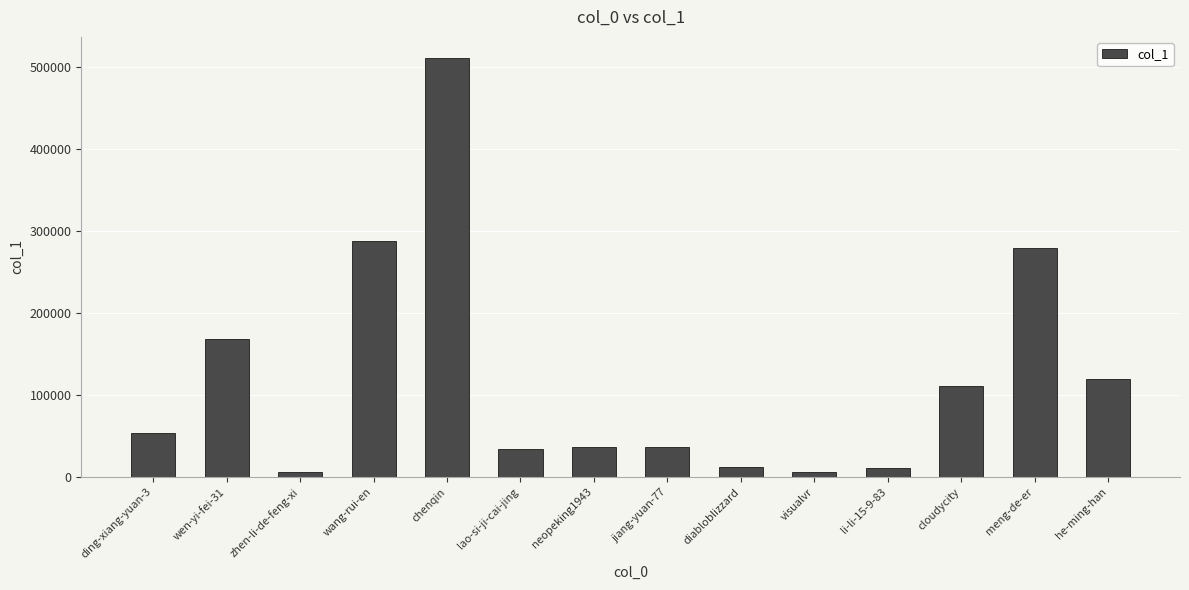

What is the change in value from wang-rui-en to neopeking1943?

-251766